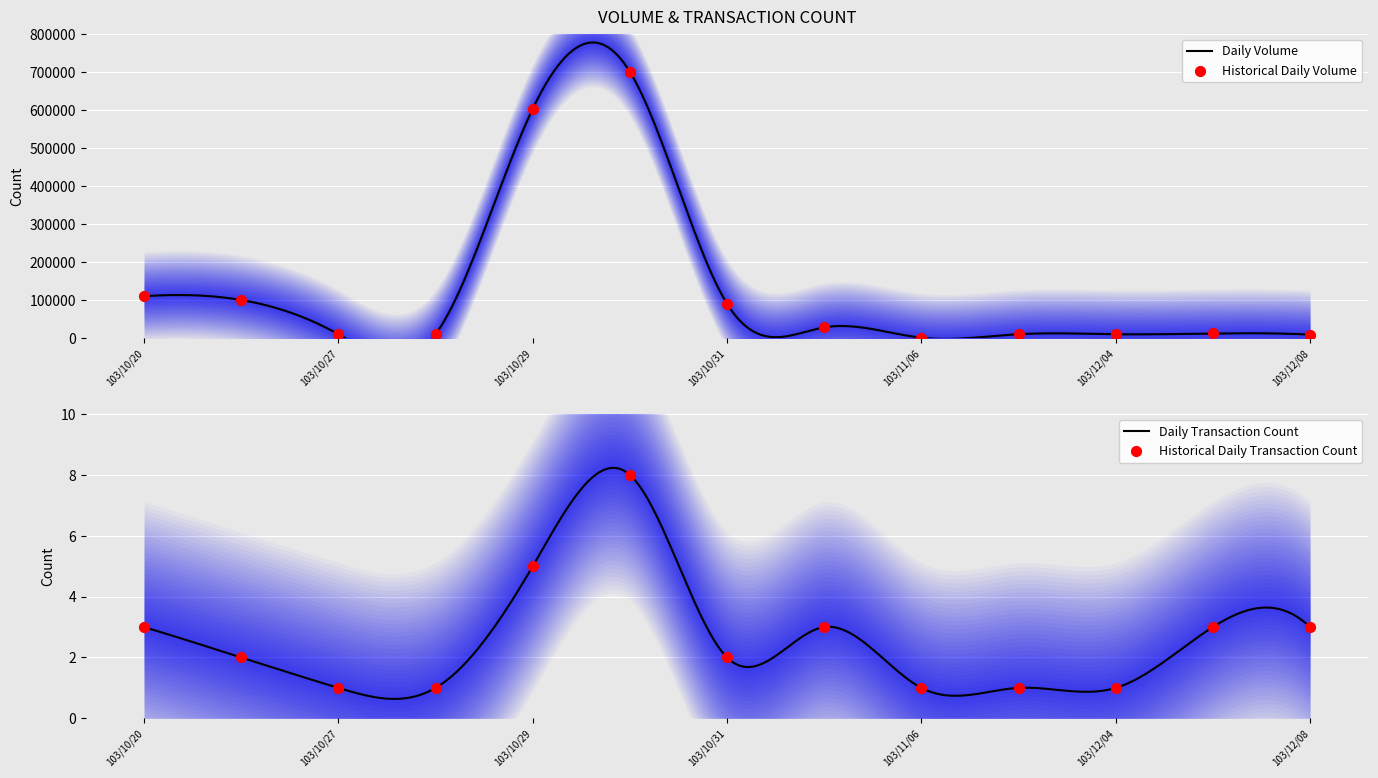

Is the value of Volume at 103/10/29 greater than the value of Transaction Count at 103/11/03?

Yes